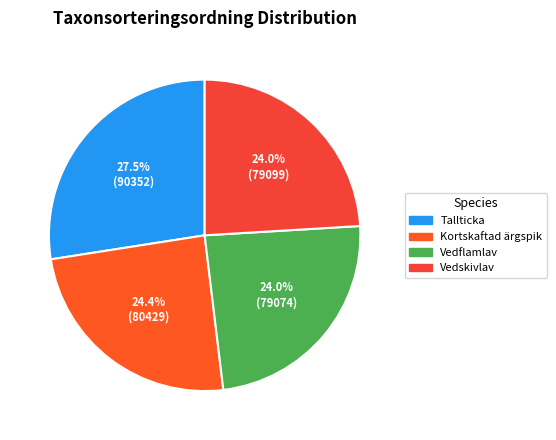

Which slice is the smallest?

Vedflamlav